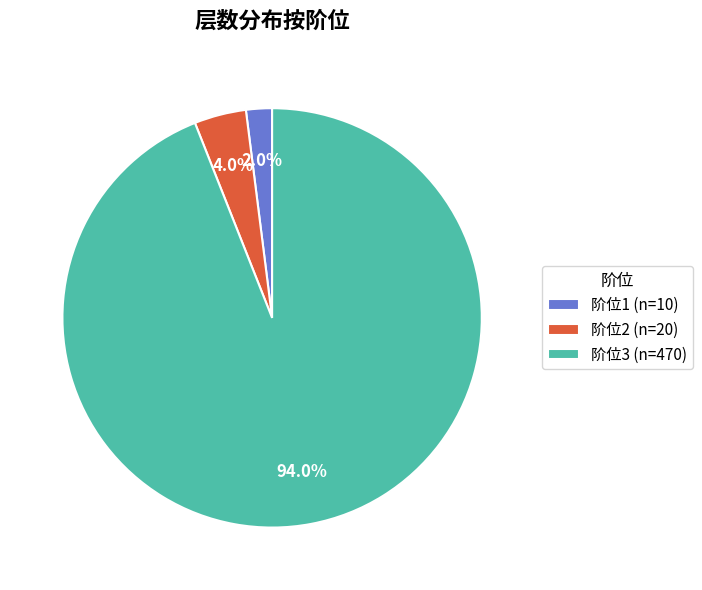

To the nearest percent, what is the average slice percentage?

33%